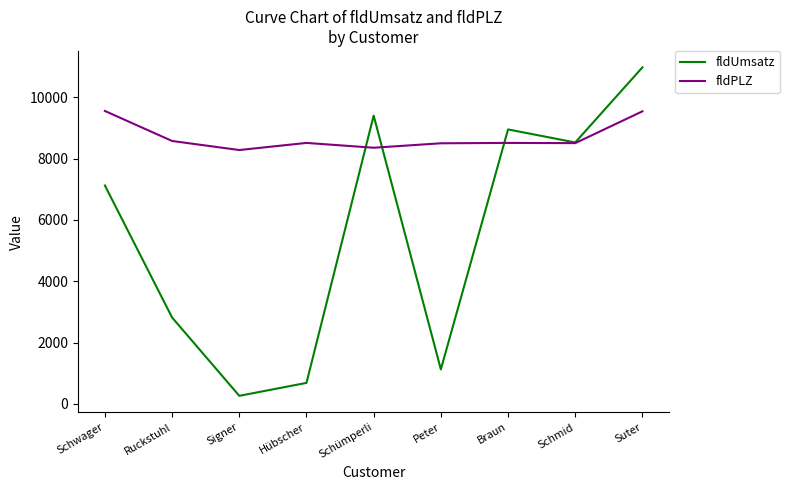

What are all the series names shown in the legend?

fldUmsatz, fldPLZ